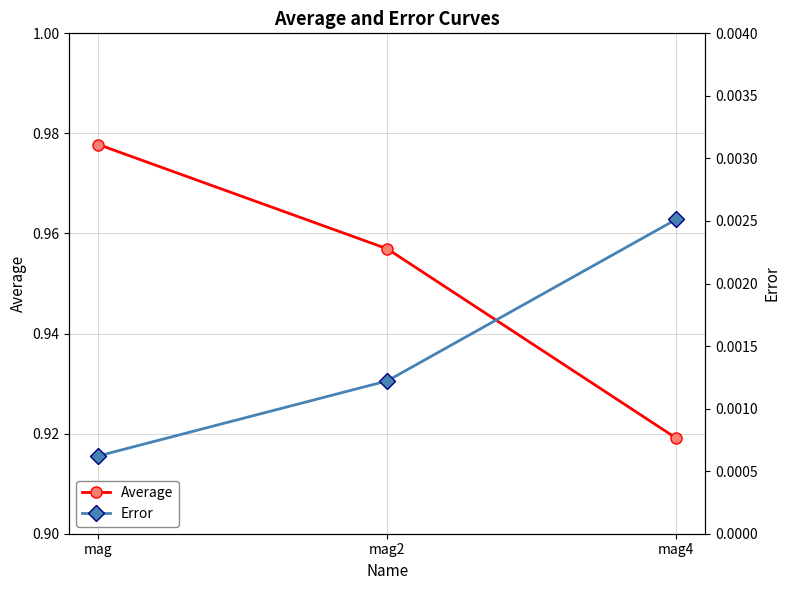

Reading left to right, list all the values displayed in this chart.

Average: mag=1.0	mag2=1.0	mag4=0.9
Error: mag=0.0	mag2=0.0	mag4=0.0